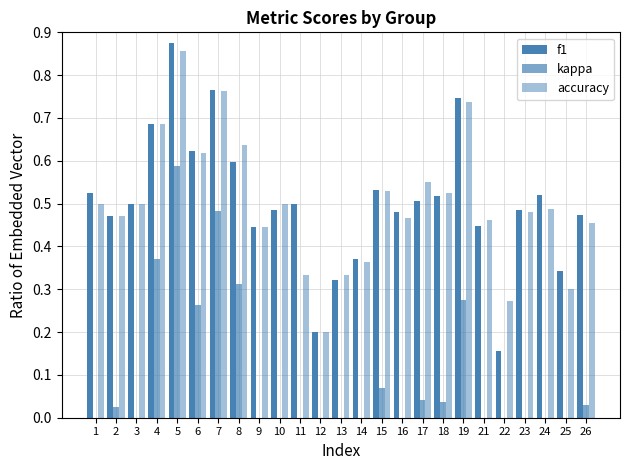

At how many categories does at least one series exceed 0?

25